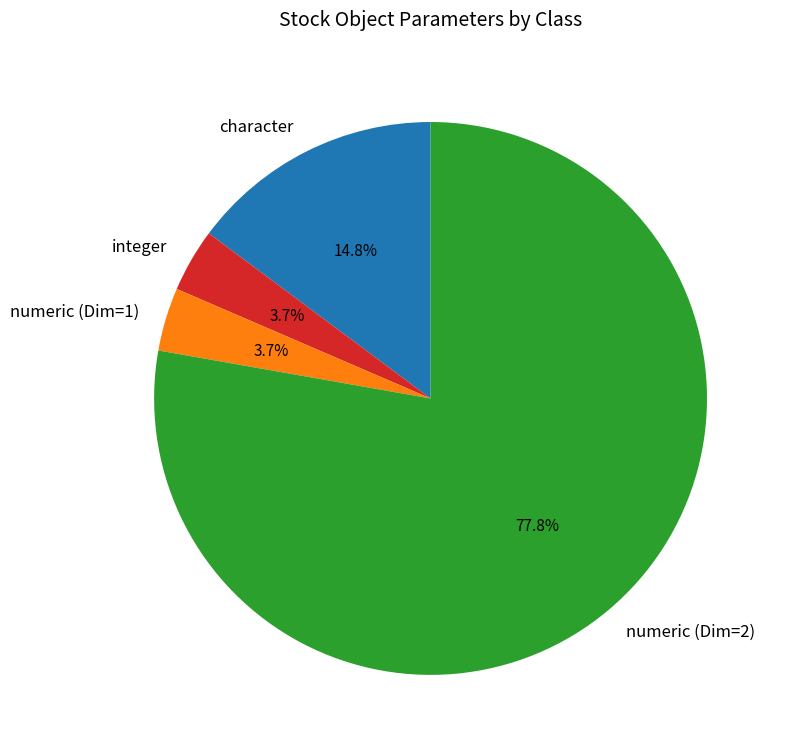

Combined, do character and numeric (Dim=2) account for over 50%?

Yes